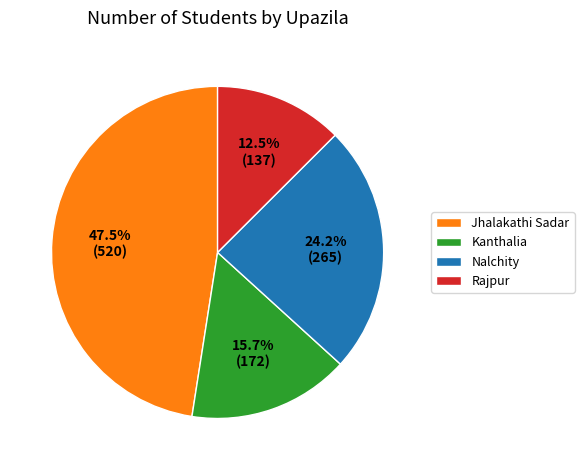

Rank the categories by value from highest to lowest.

Jhalakathi Sadar, Nalchity, Kanthalia, Rajpur